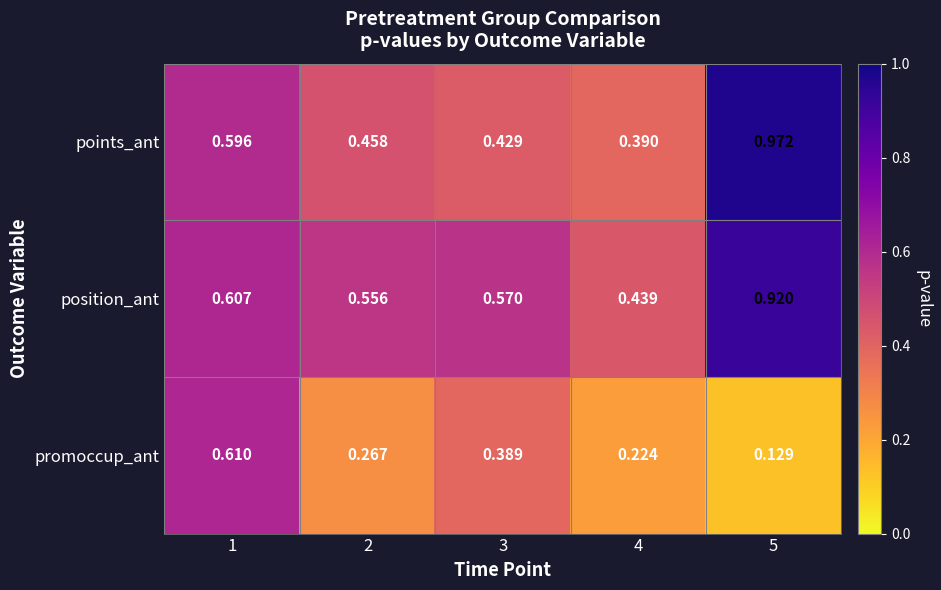

Which series has the largest total across all categories?

position_ant